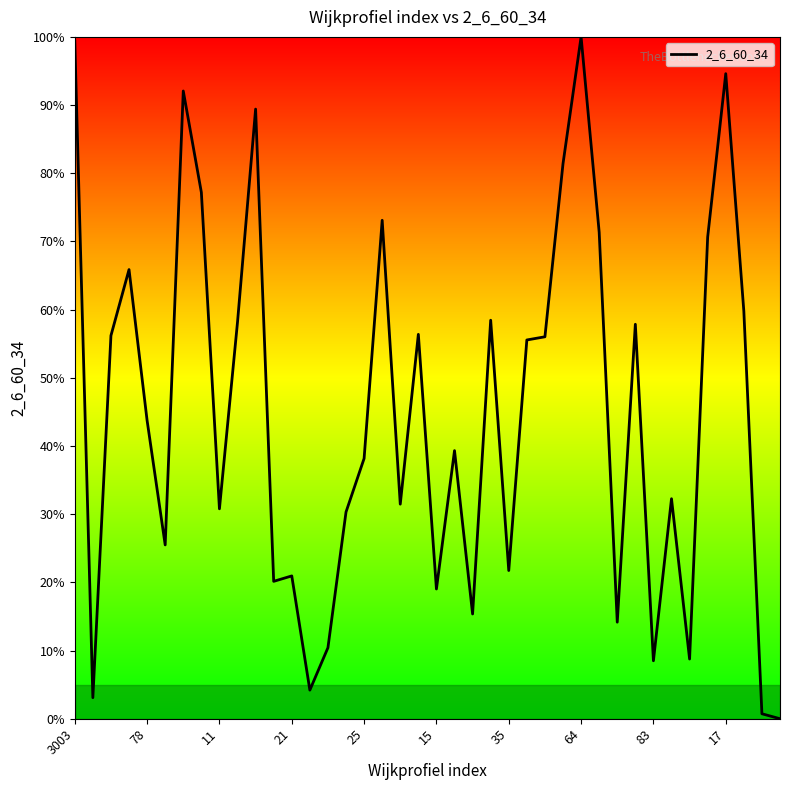

What is the sum of all values?

1792.0